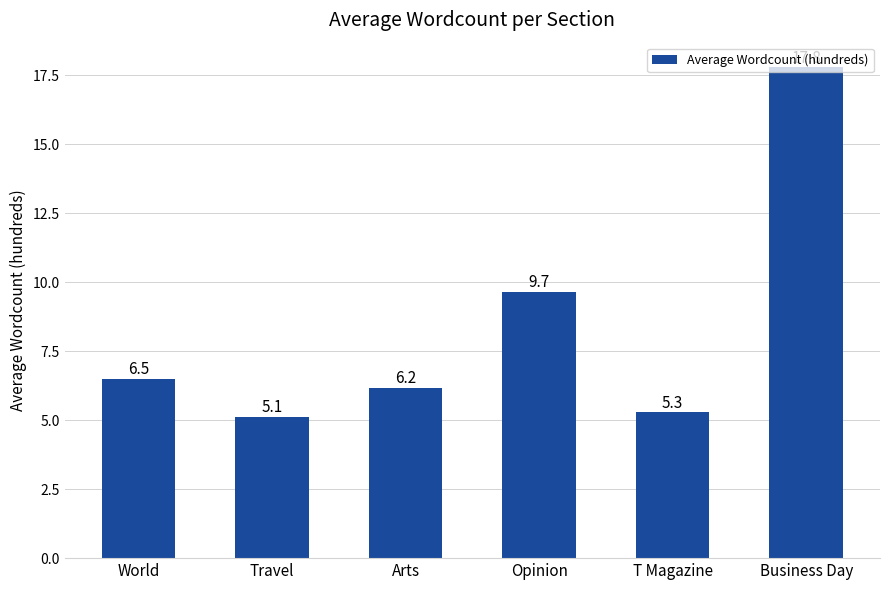

List the labels in order of value, smallest first.

Travel, T Magazine, Arts, World, Opinion, Business Day